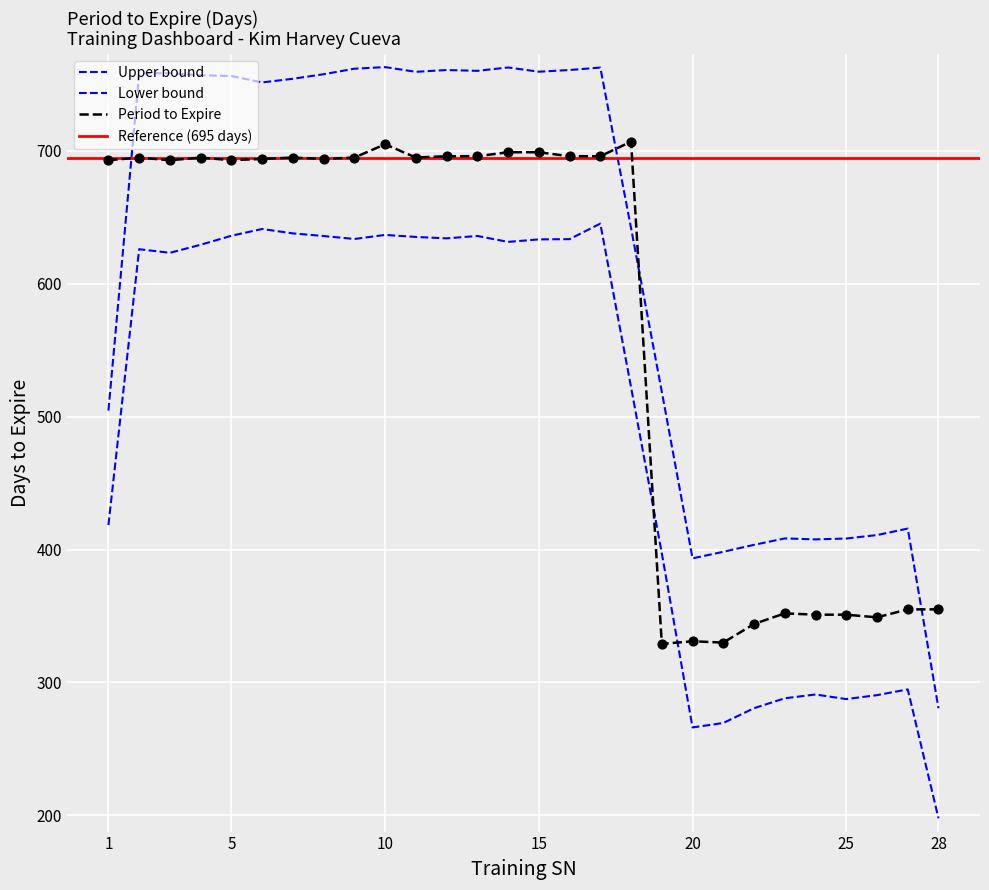

Which has a higher value, 7 or 10?

10